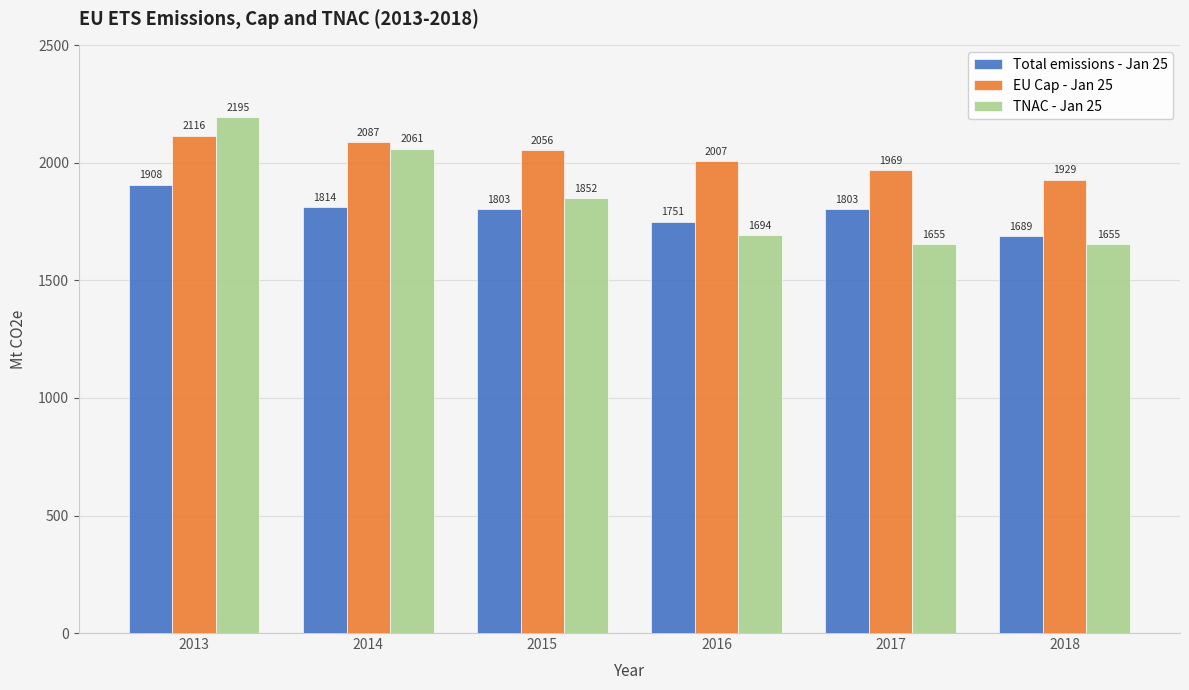

Rank the series at 2017 from highest to lowest value.

EU Cap - Jan 25, Total emissions - Jan 25, TNAC - Jan 25